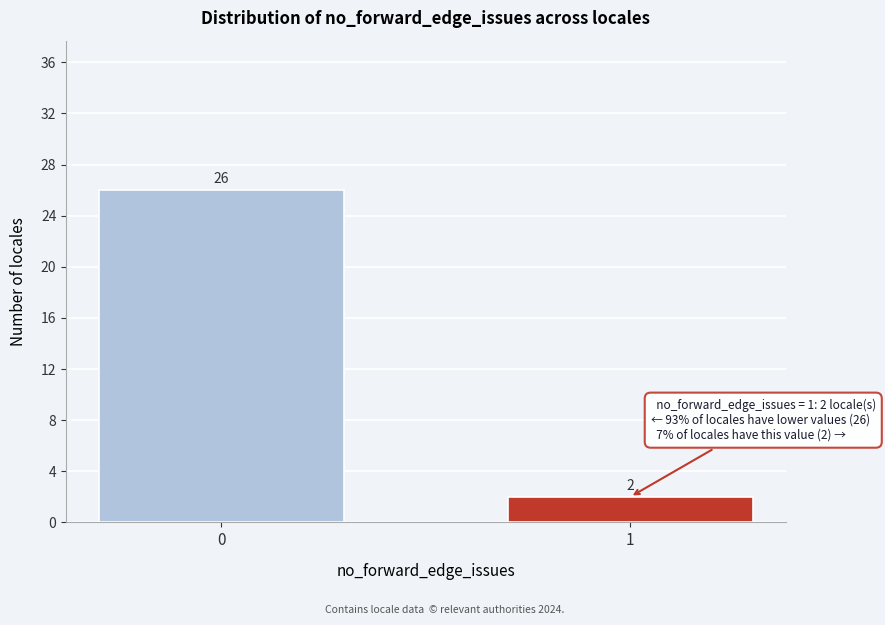

Reading left to right, extract all data points from this chart.

26	2